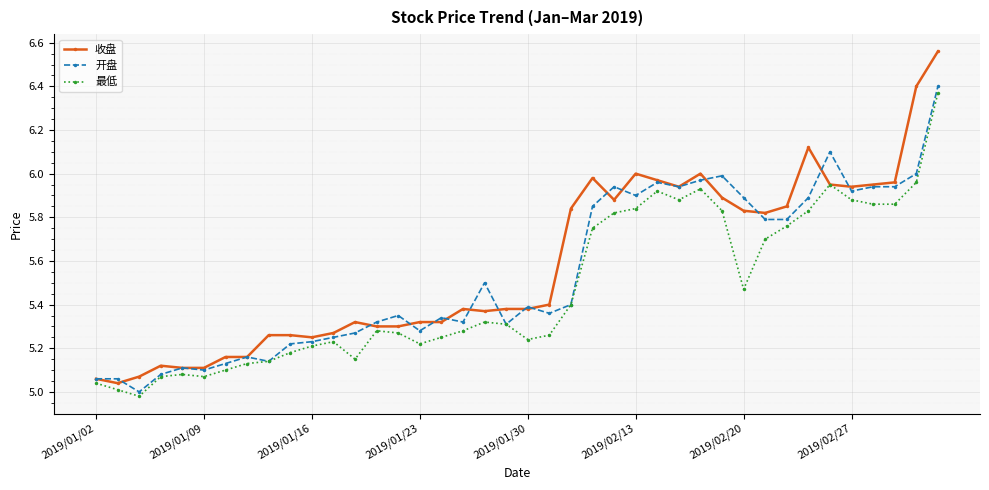

True or false: 最低 has more than 2 points higher than both neighbors.

True